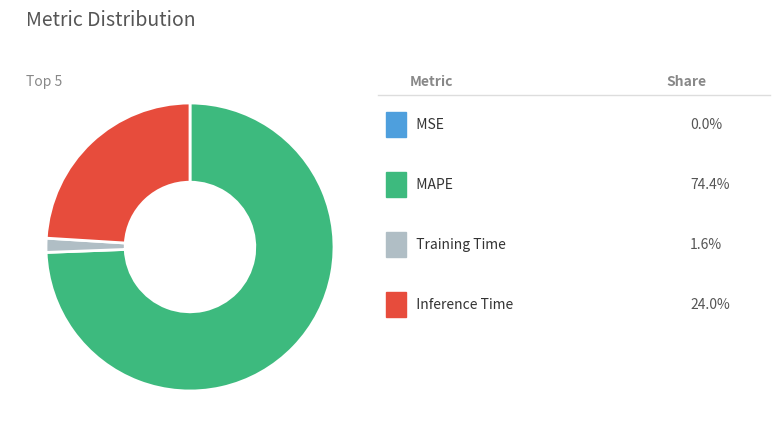

Is there a majority slice in this chart?

Yes